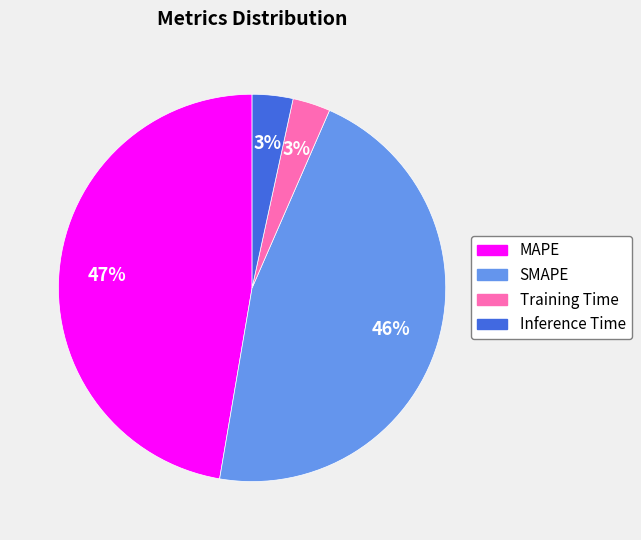

To the nearest percent, what is the difference between the largest and smallest slice percentages?

44%